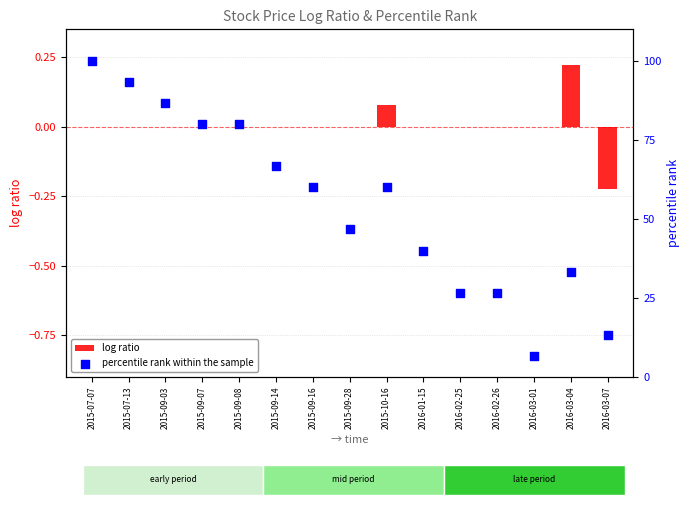

Which series has the largest Y range (max minus min)?

percentile rank within the sample